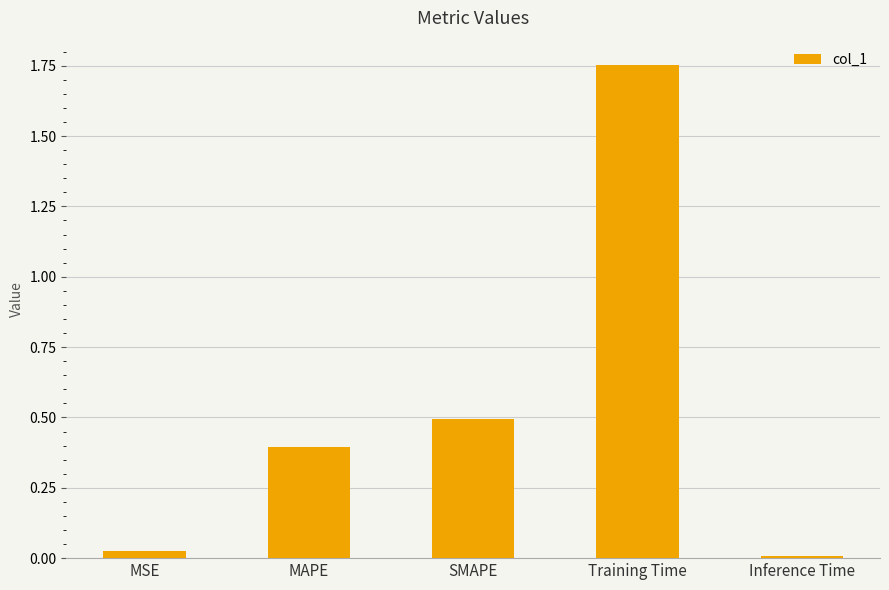

What is the difference between the maximum and minimum values?

1.7